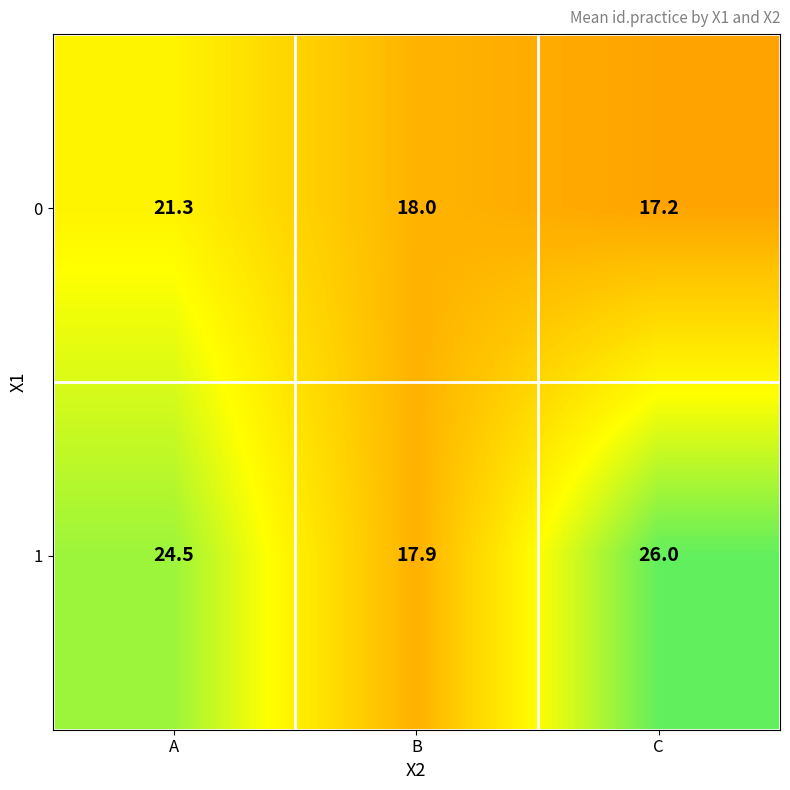

What is the sum of all 0 values?

56.5